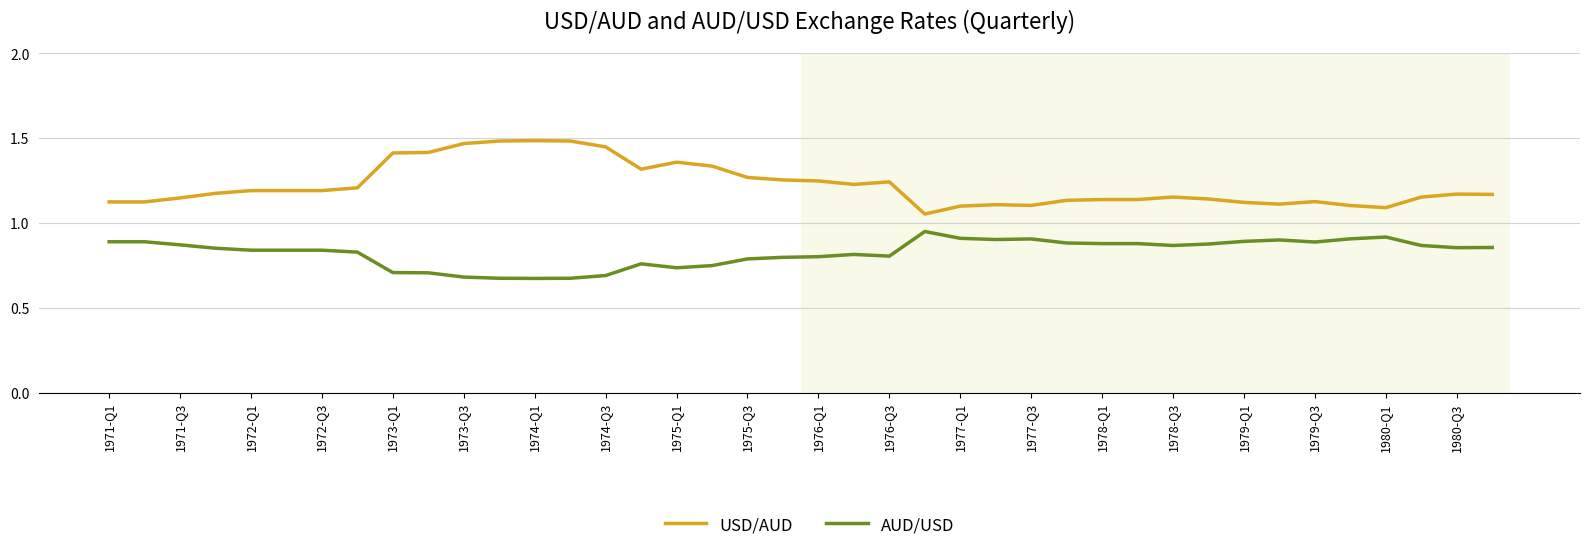

Which series has the largest range (max minus min)?

USD/AUD